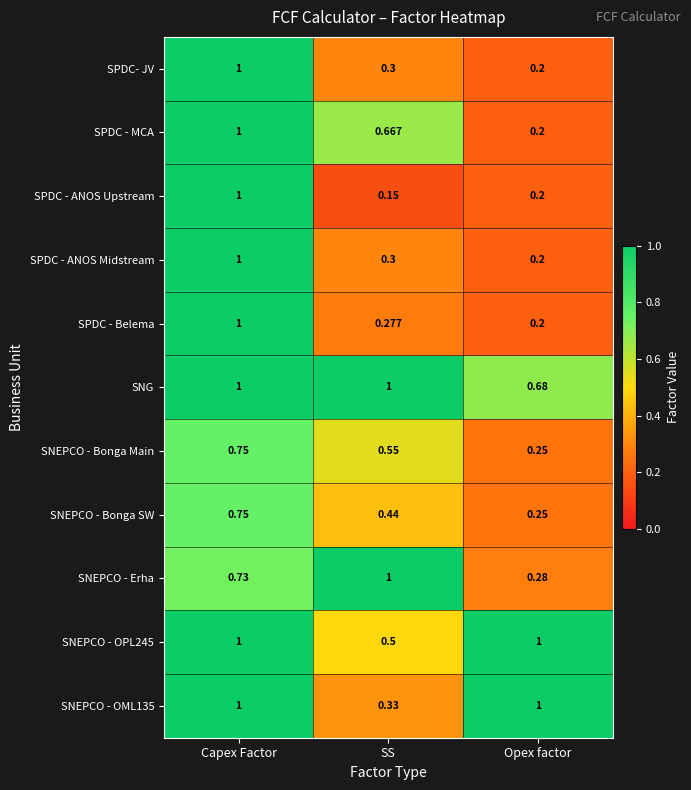

Which label corresponds to the smallest value in the chart?

SS